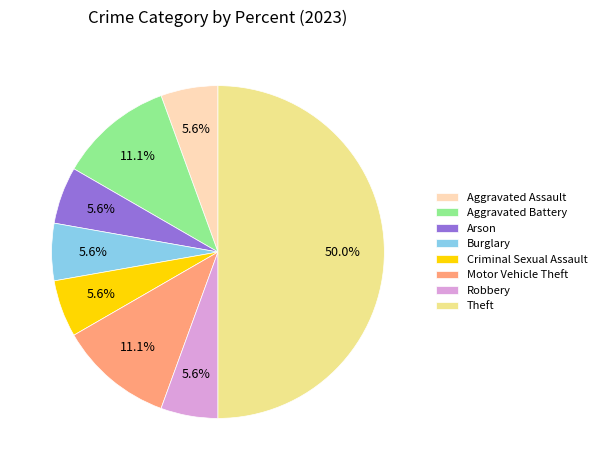

Combined, what portion of the pie is Aggravated Battery and Aggravated Assault?

16.7%